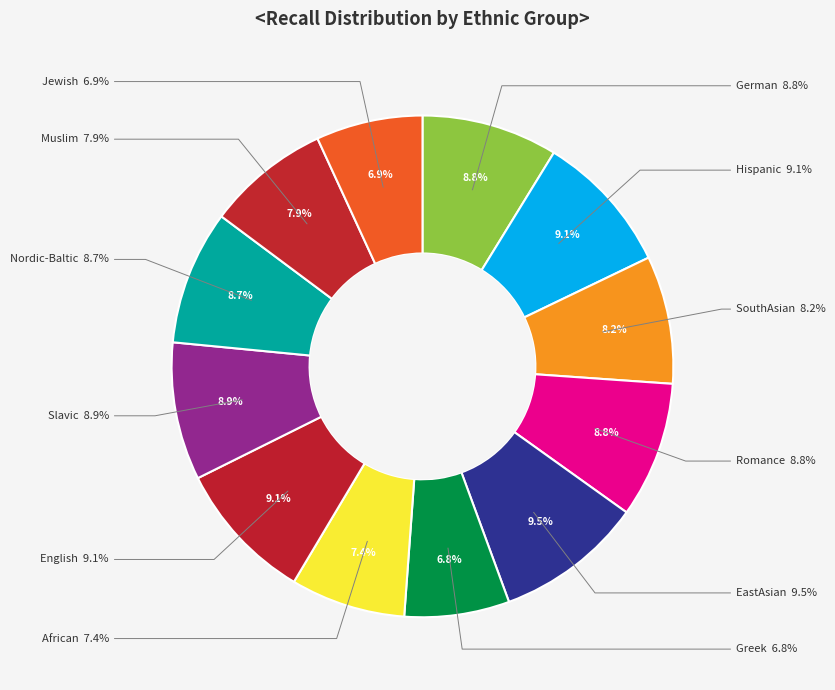

Combined, what portion of the pie is Nordic-Baltic and Greek?

15.4%